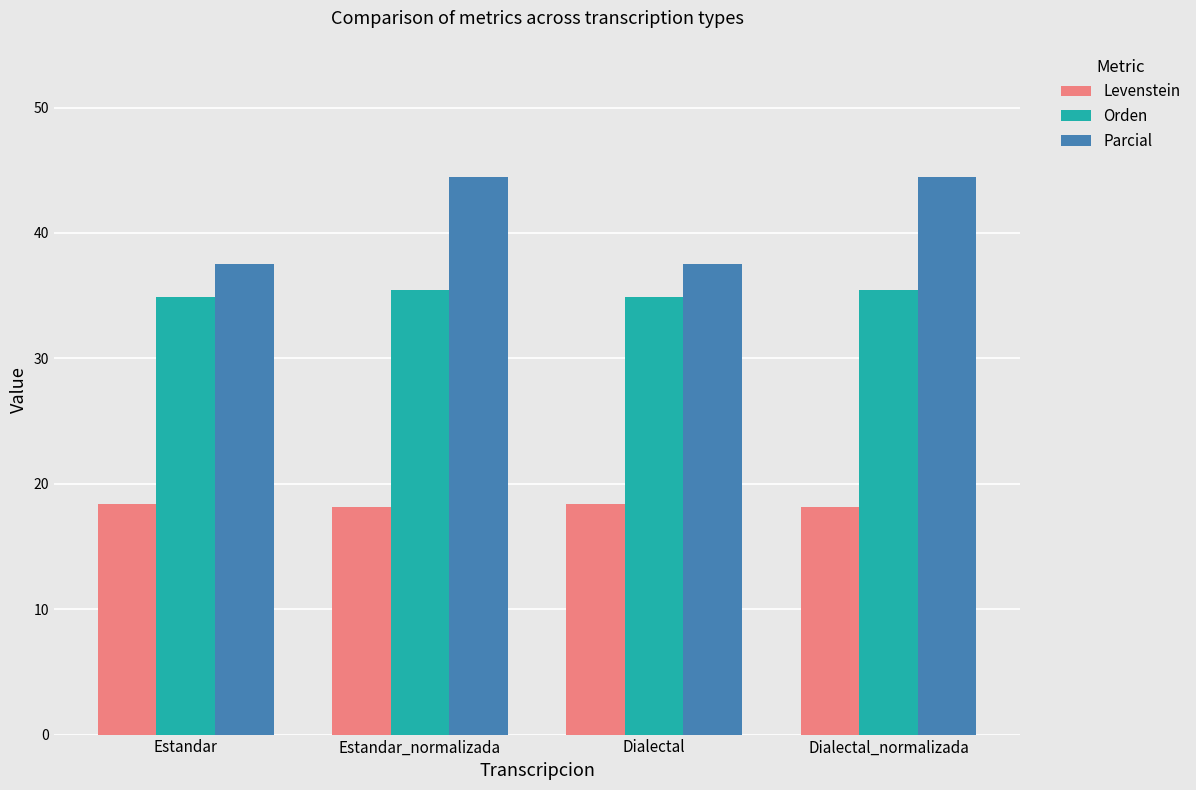

Rank the series by their average value, from lowest to highest.

Levenstein, Orden, Parcial